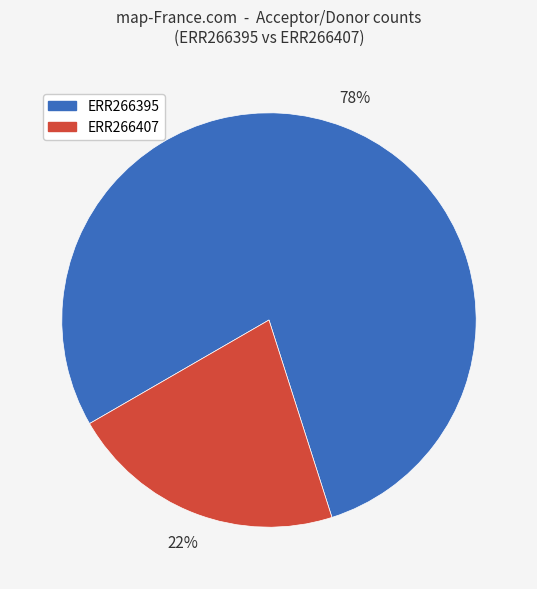

Is the sum of ERR266395 and ERR266407 greater than half?

Yes